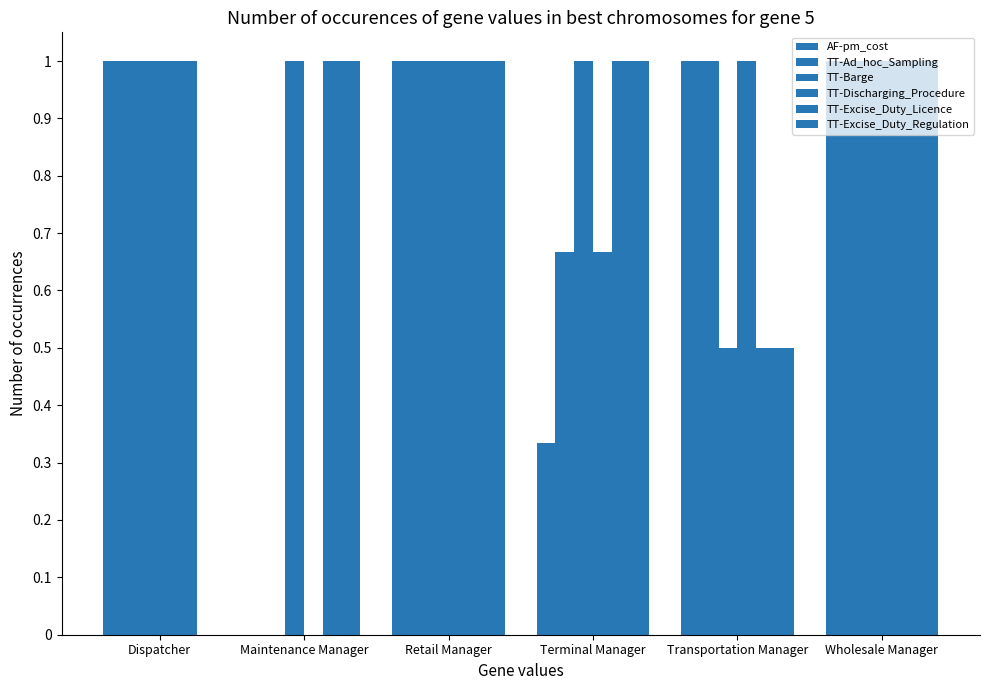

List the labels in order of TT-Barge value, largest first.

Dispatcher, Maintenance Manager, Retail Manager, Terminal Manager, Wholesale Manager, Transportation Manager